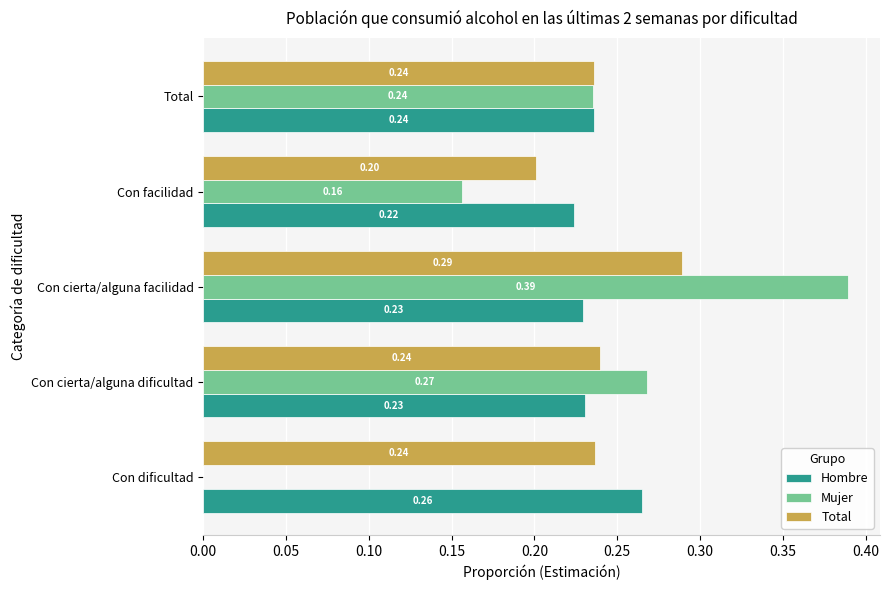

What is the sum of the Hombre values at Con dificultad and Con facilidad?

0.5